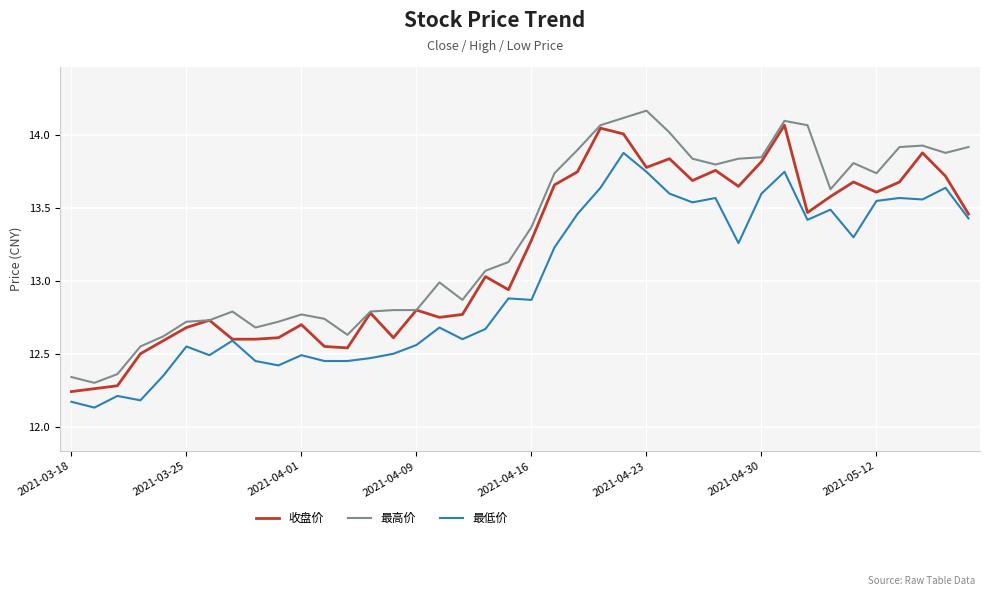

List the series in order of their overall mean, lowest first.

最低价, 收盘价, 最高价